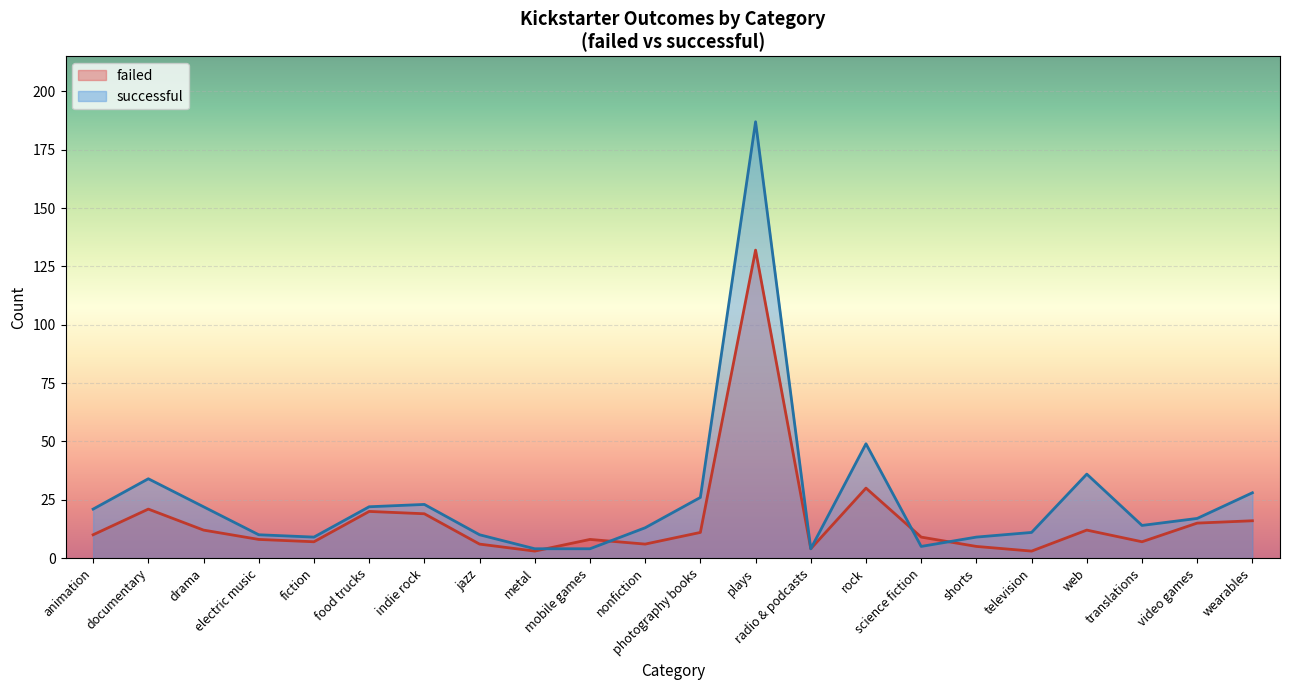

What is the difference between the highest and lowest values at nonfiction?

7